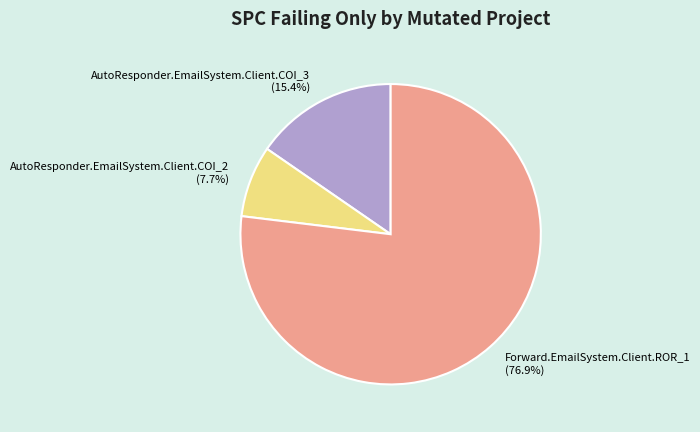

Approximately how many times larger is the value at Forward.EmailSystem.Client.ROR_1 compared to AutoResponder.EmailSystem.Client.COI_3?

5.0